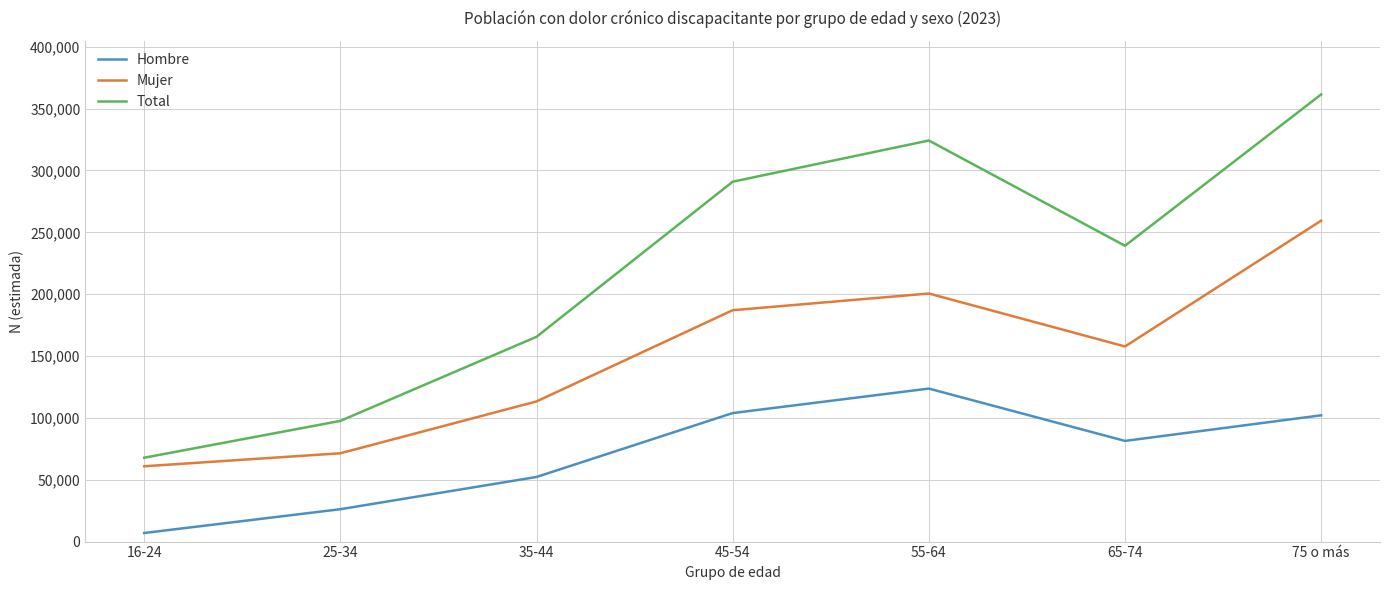

At which category is the sum across all series the highest?

75 o más